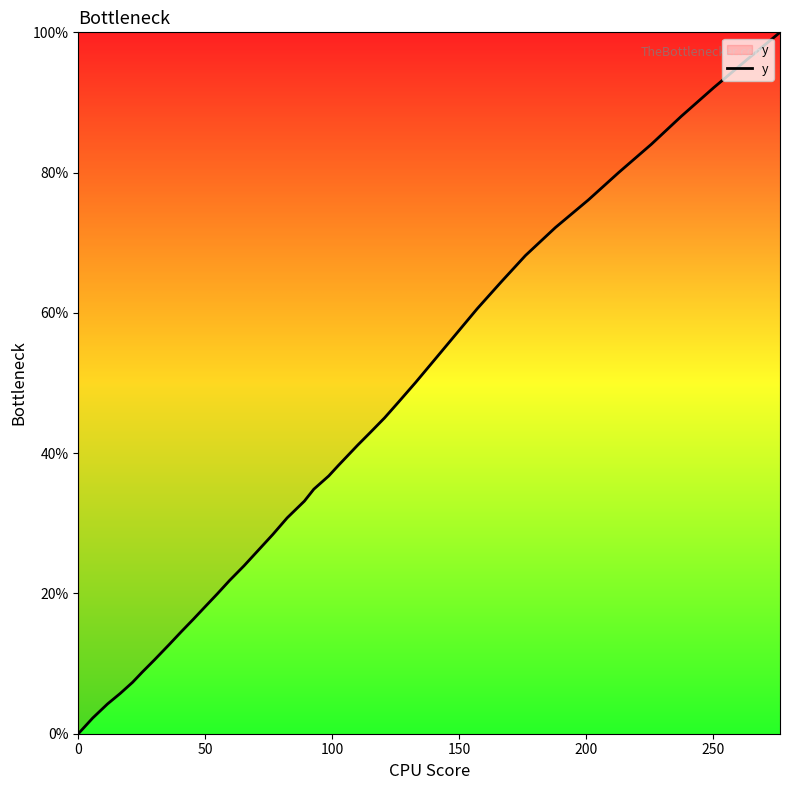

What is the greatest value displayed?

100.0